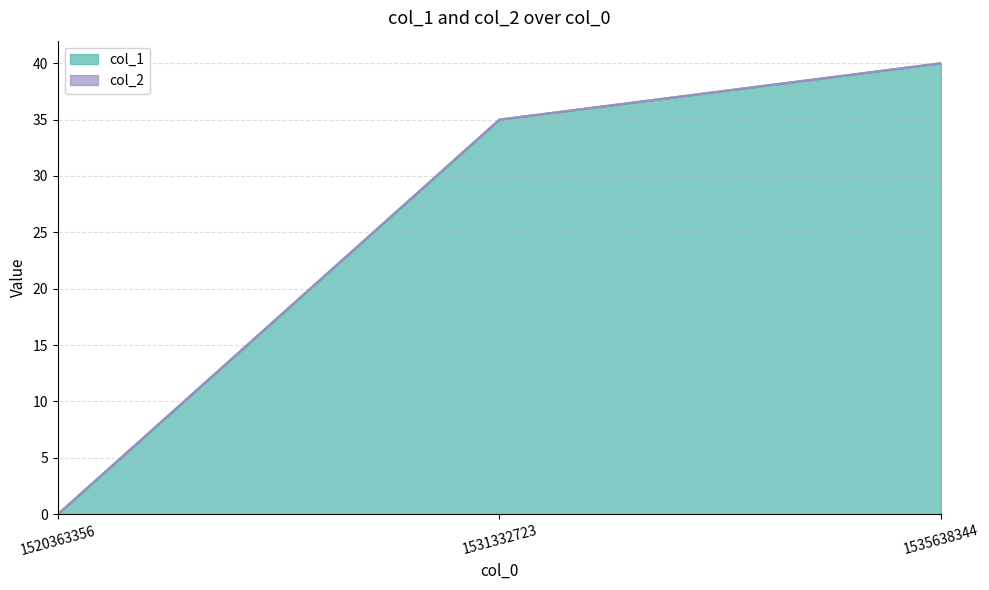

Is it true that the value at 1520363356 is 0?

True